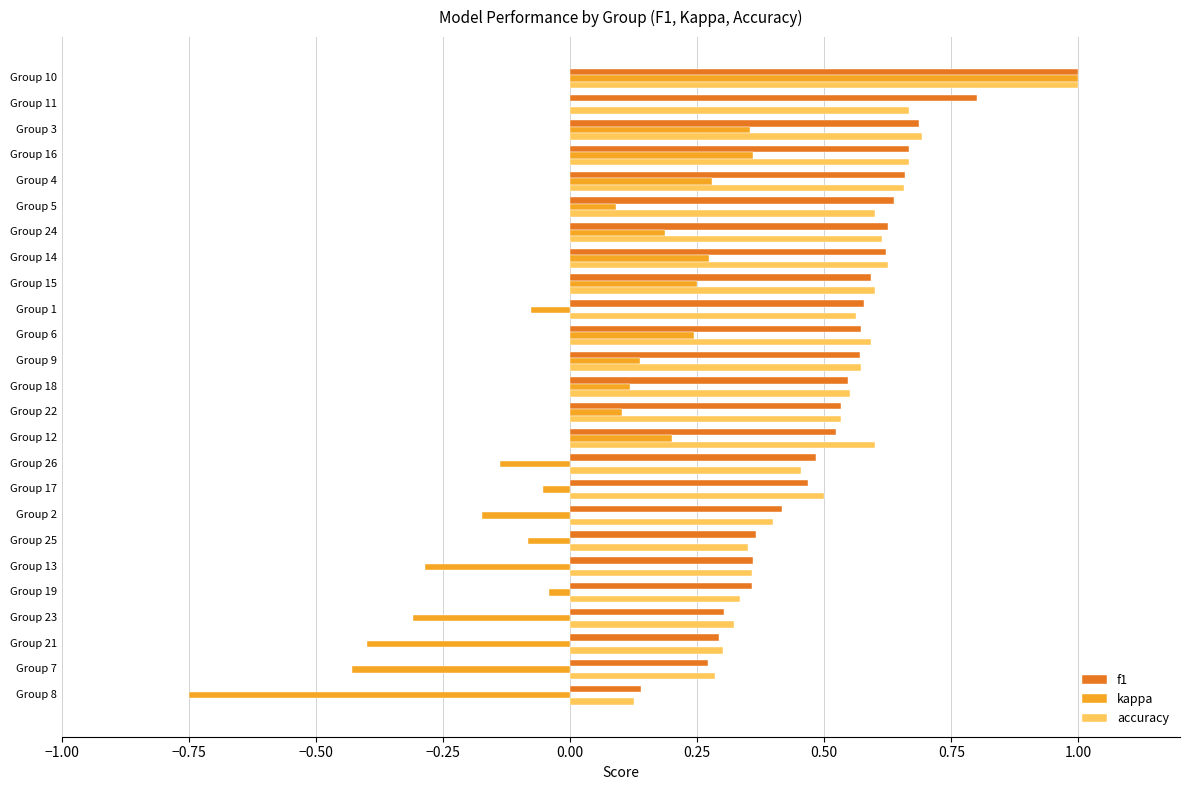

At which category is the sum across all series the highest?

Group 10